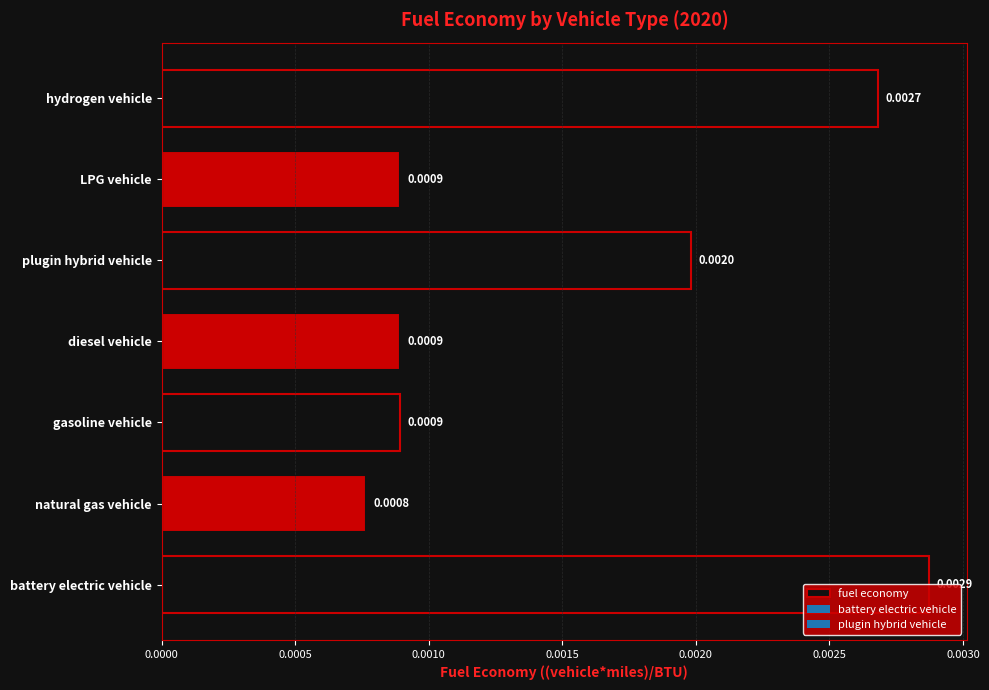

Which category has the highest value across all series?

battery electric vehicle